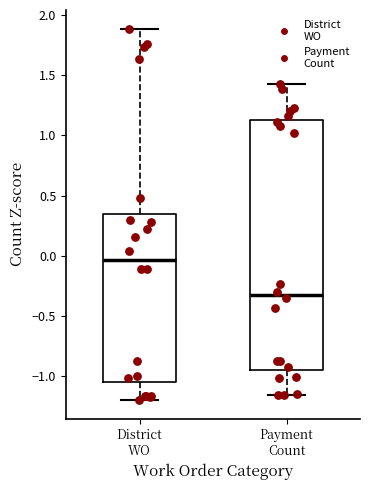

Which box is the tallest, from its lower edge to its upper edge?

Payment Count